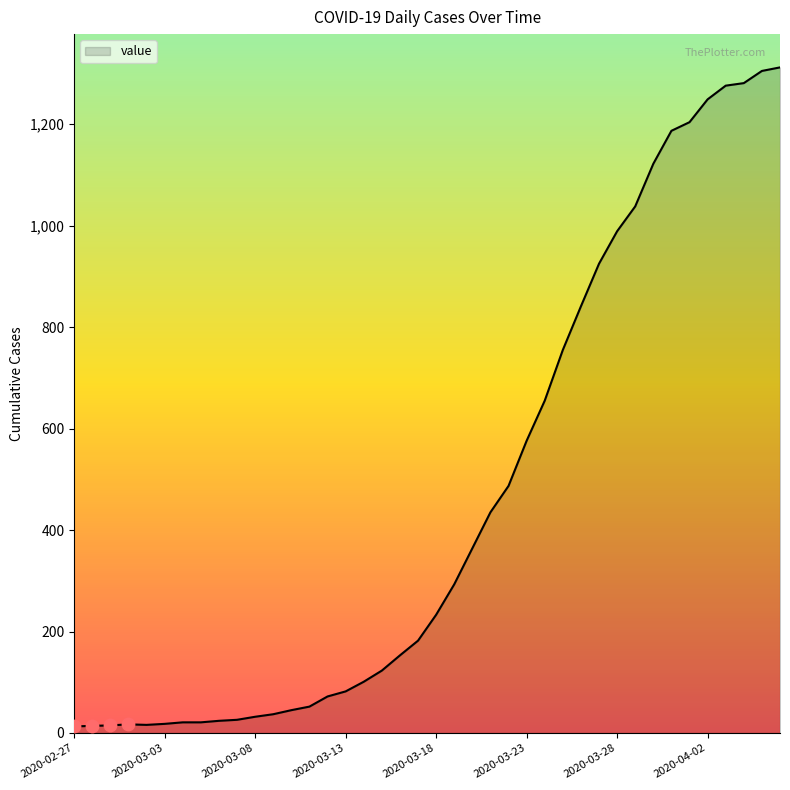

Is this an area chart (filled region under the line)?

Yes